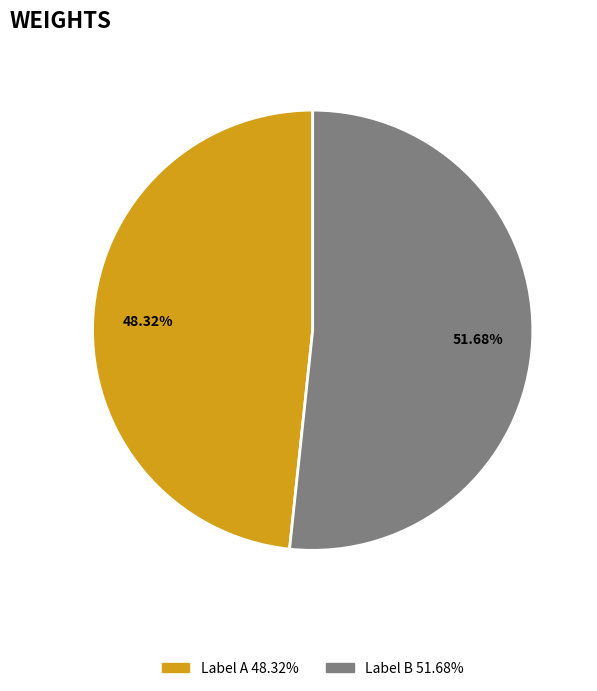

Count the number of slices in the pie.

2